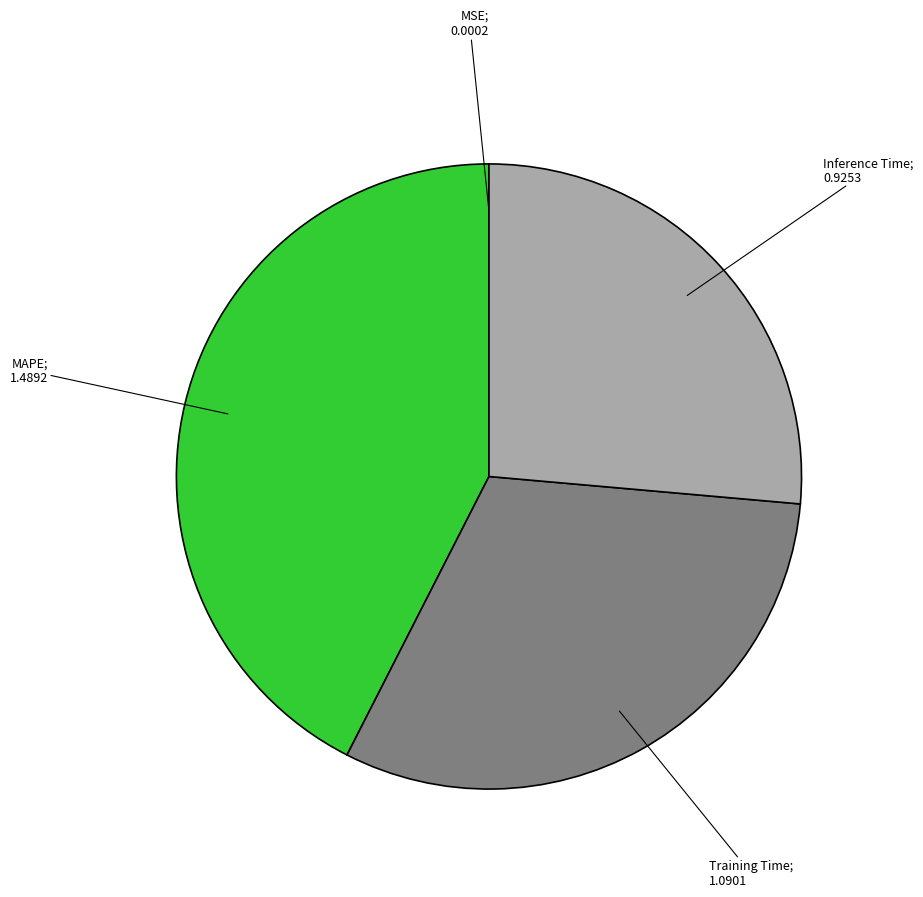

Does any single category account for the majority?

No